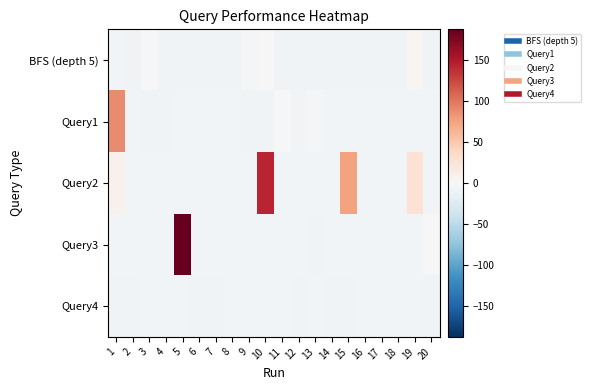

Which series has the largest total across all categories?

Query2